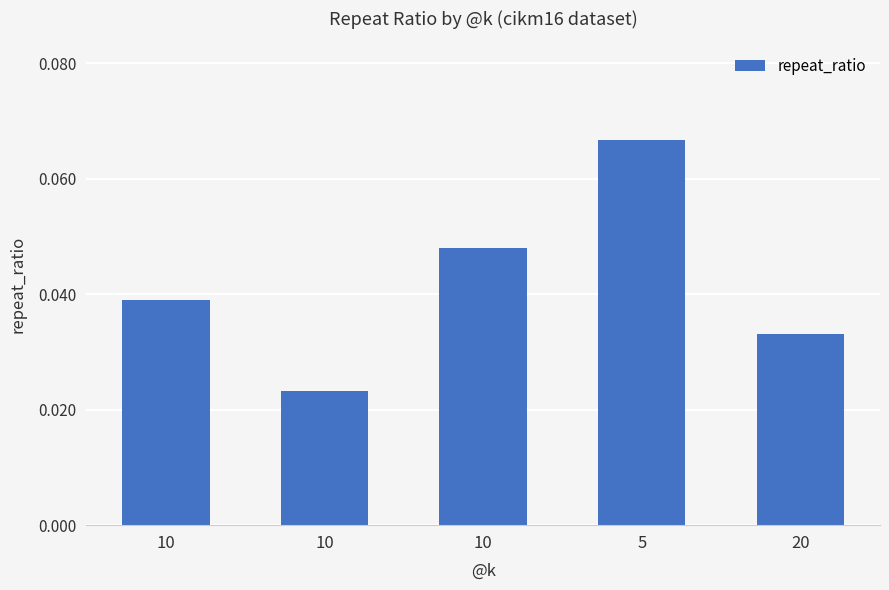

List the labels in order of value, smallest first.

10, 20, 10, 10, 5